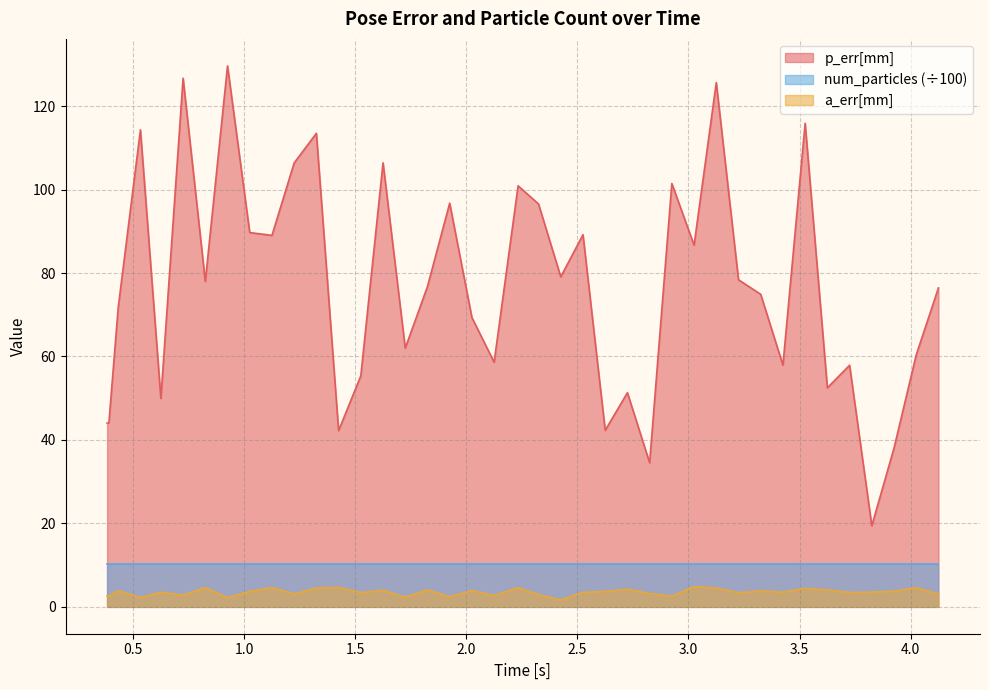

True or false: p_err[mm] and num_particles (÷100) cross at least once.

False